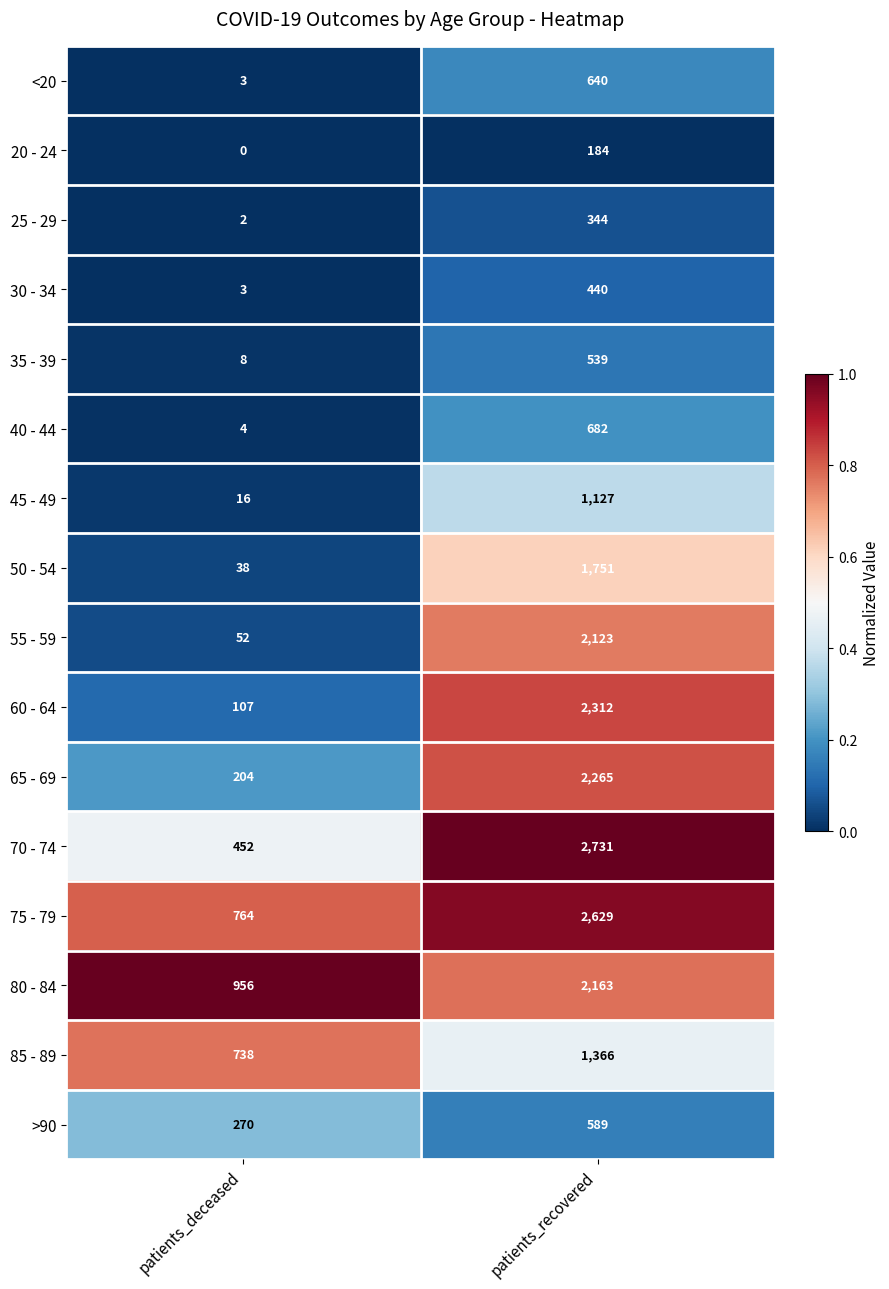

Rank the series by their maximum value, from lowest to highest.

20 - 24, 25 - 29, 30 - 34, 35 - 39, >90, <20, 40 - 44, 45 - 49, 85 - 89, 50 - 54, 55 - 59, 80 - 84, 65 - 69, 60 - 64, 75 - 79, 70 - 74